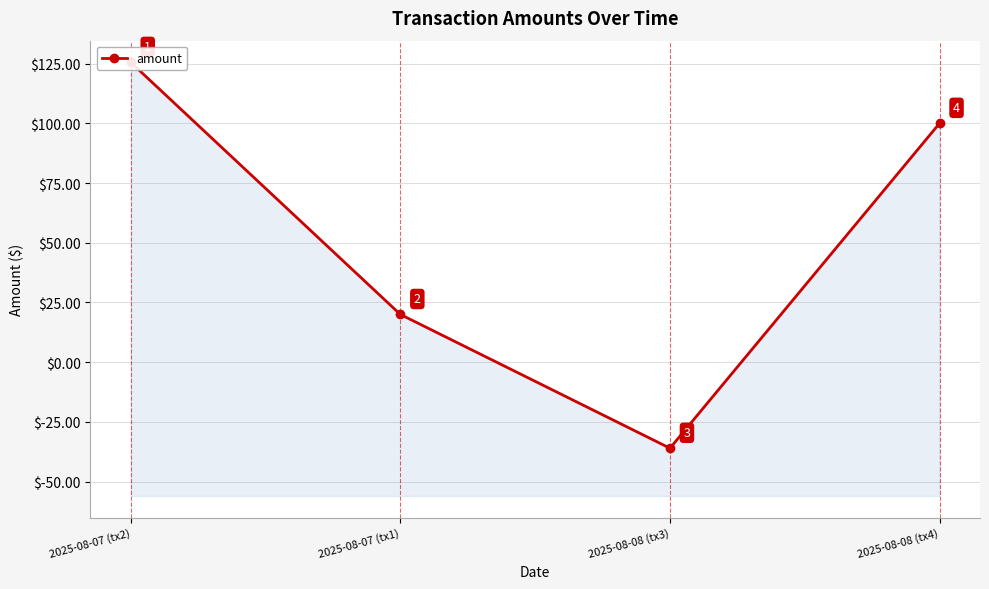

Does the chart display data point markers on the line(s)?

Yes